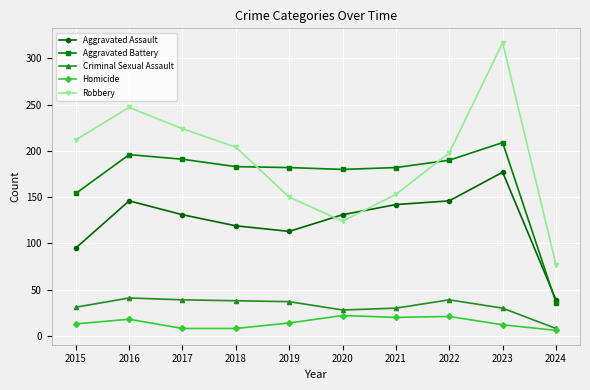

How many interior local valleys does the Robbery series have?

1